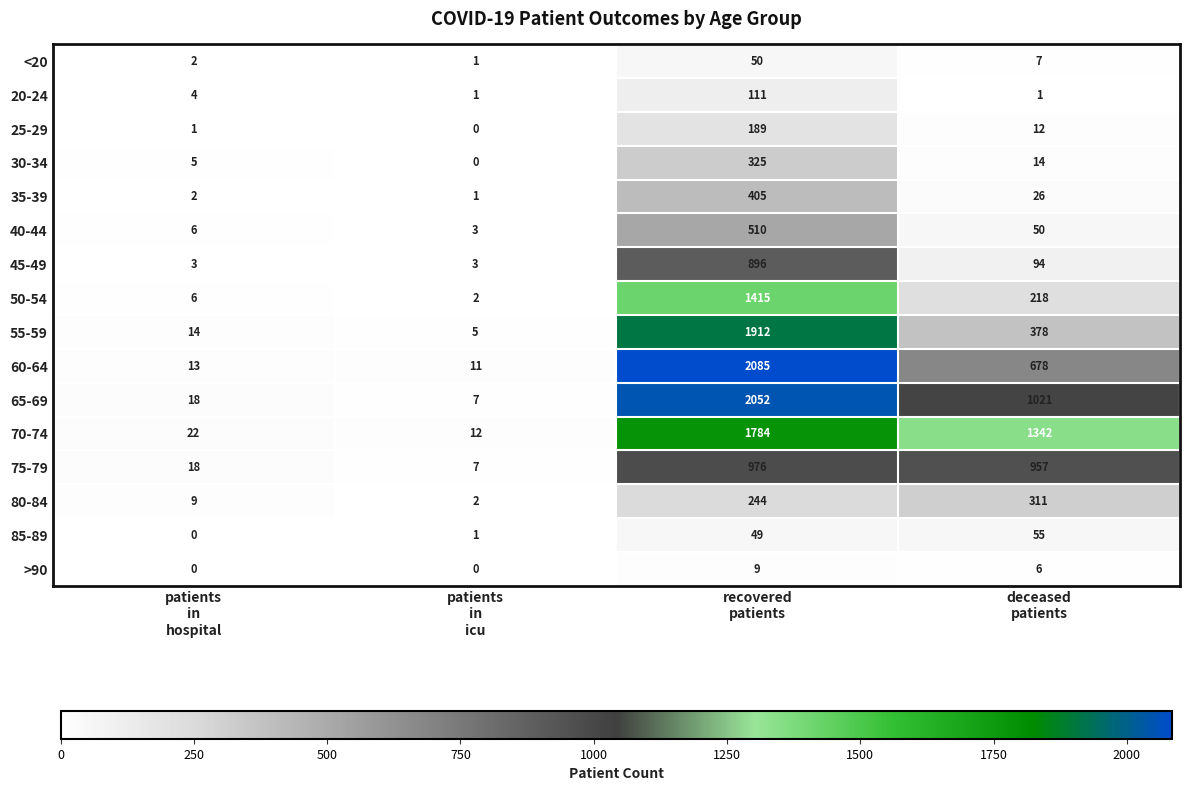

Rank the series by their maximum value, from highest to lowest.

60-64, 65-69, 55-59, 70-74, 50-54, 75-79, 45-49, 40-44, 35-39, 30-34, 80-84, 25-29, 20-24, 85-89, <20, >90